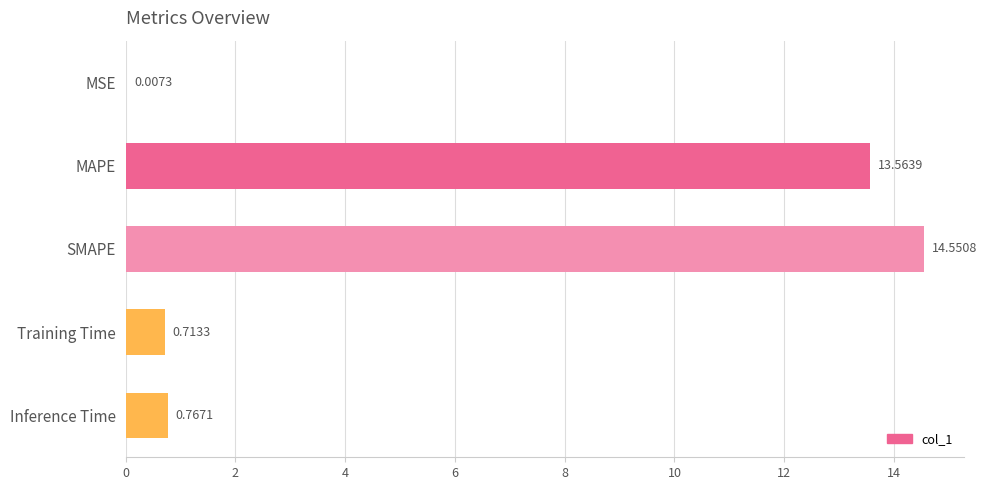

What is the sum of all values?

29.6